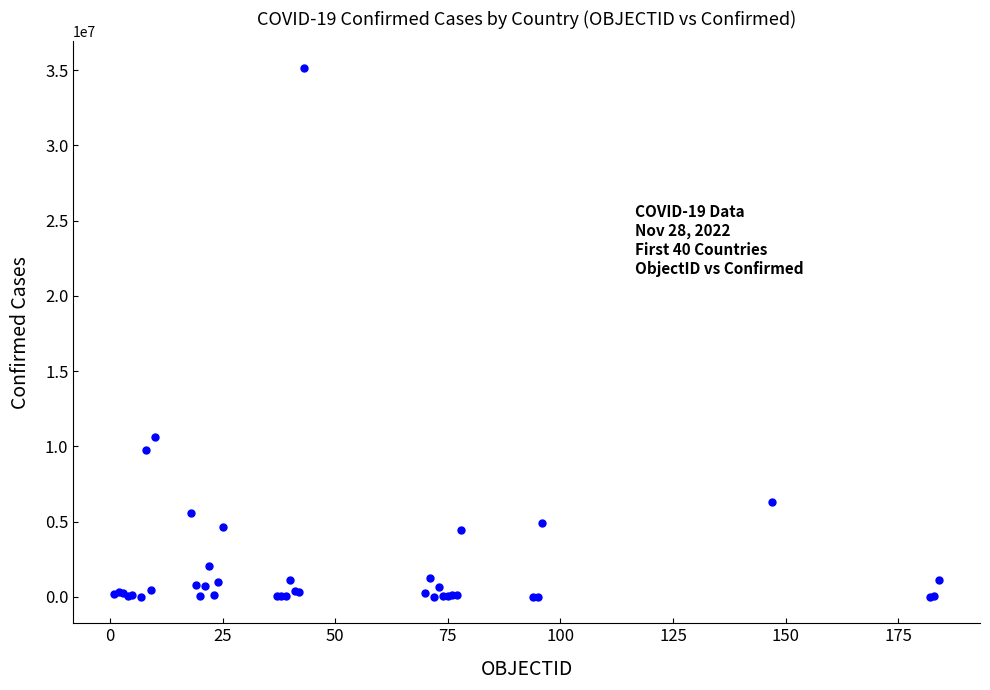

What Y value in the scatter plot is closest to 17578572?

10649747